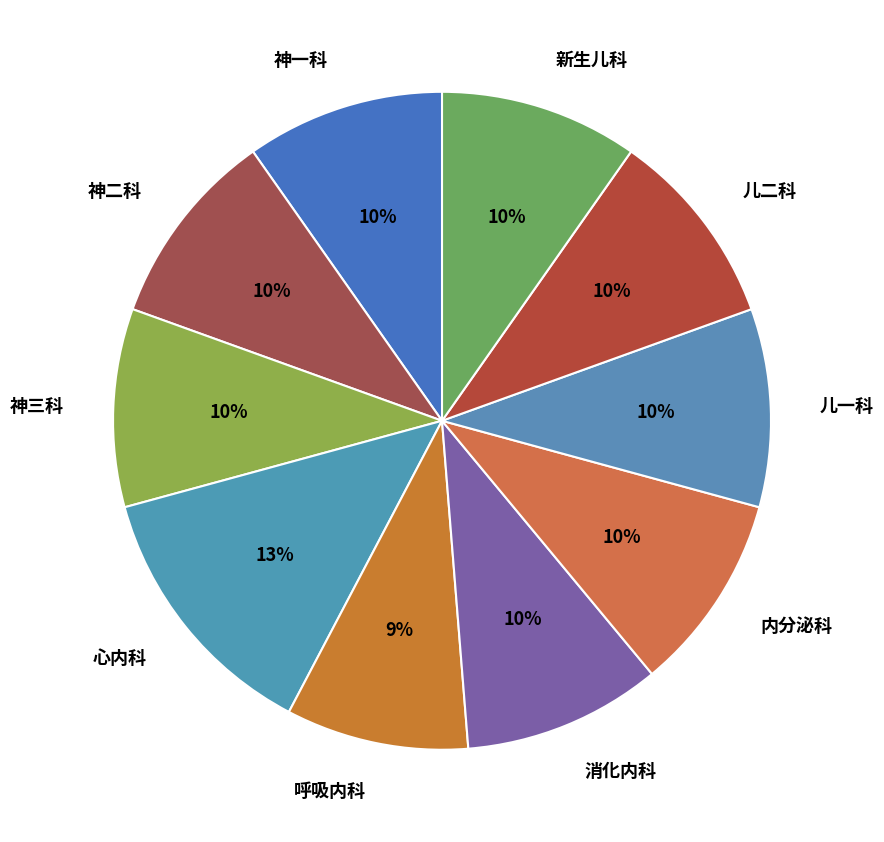

What percentage is the 消化内科 slice, to the nearest percent?

10%